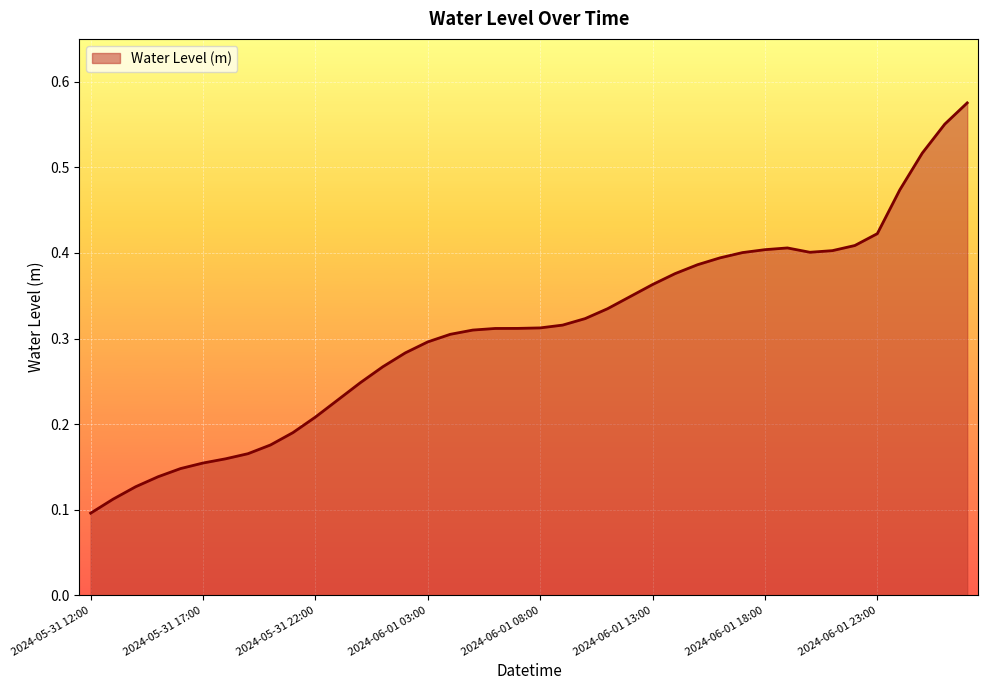

Reading left to right, transcribe all the data shown in this chart.

0.1	0.1	0.1	0.1	0.1	0.2	0.2	0.2	0.2	0.2	0.2	0.2	0.2	0.3	0.3	0.3	0.3	0.3	0.3	0.3	0.3	0.3	0.3	0.3	0.3	0.4	0.4	0.4	0.4	0.4	0.4	0.4	0.4	0.4	0.4	0.4	0.5	0.5	0.6	0.6